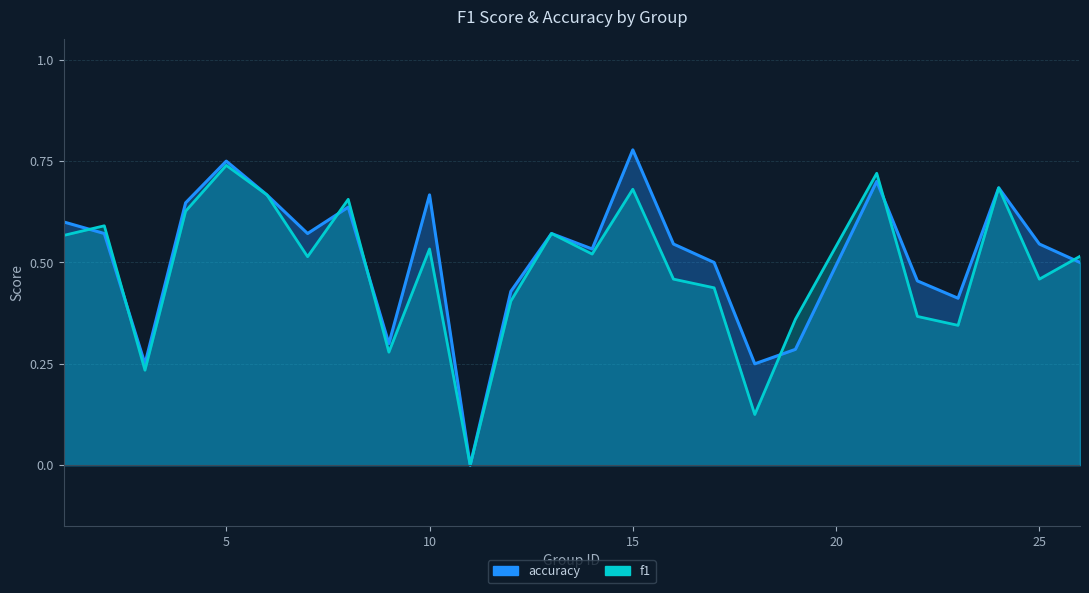

What is the average value of the f1 series?

0.5